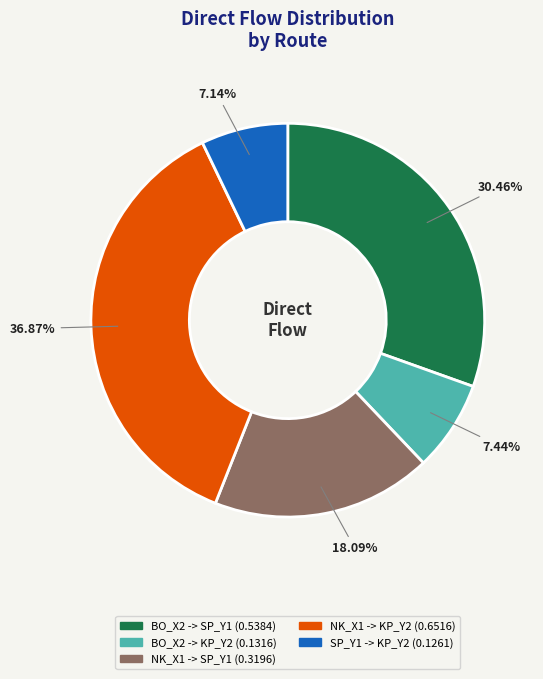

To the nearest percent, what is the average slice percentage?

20%